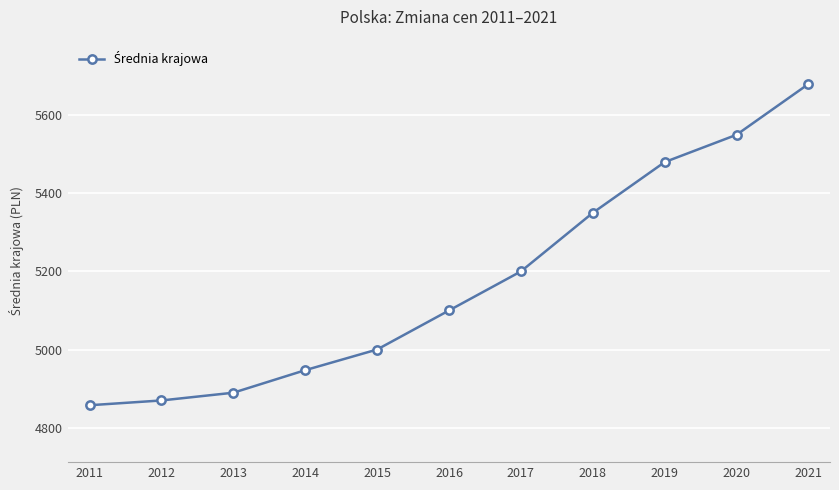

Approximately how many times larger is the value at 2016 compared to 2020?

0.9